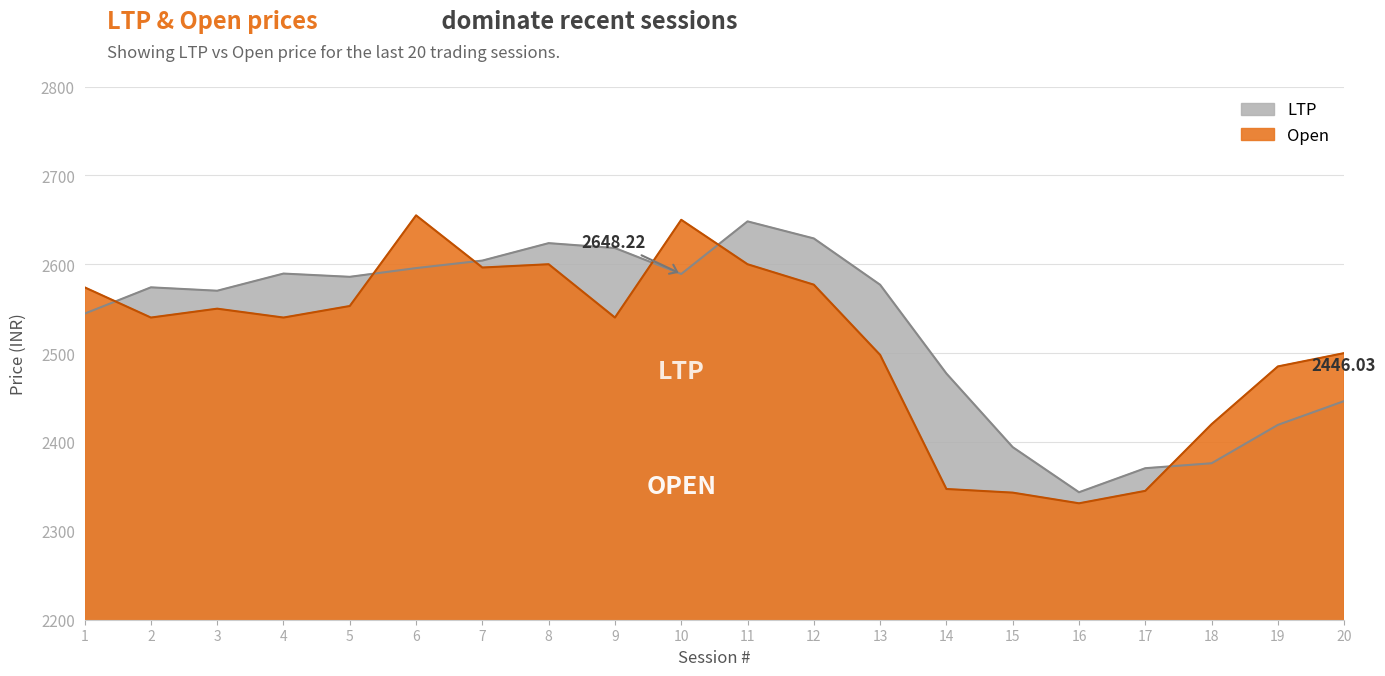

How many data points in Open are less than 2540?

8